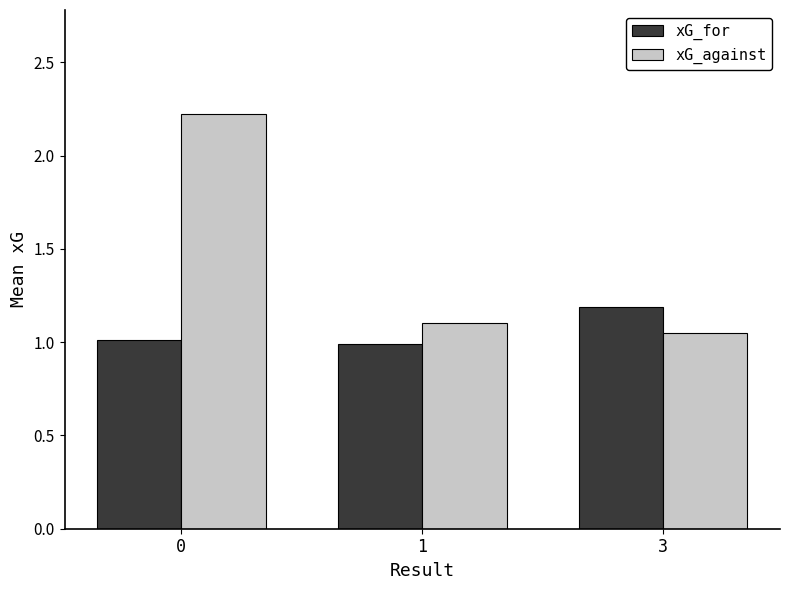

Is the value of xG_for at 3 greater than the value of xG_against at 0?

No